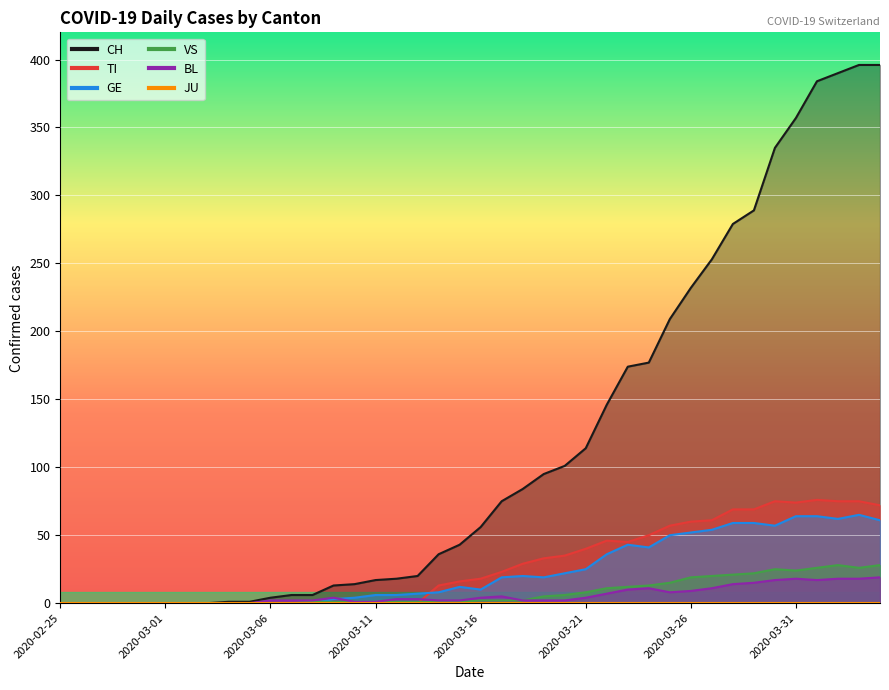

What is the spread (max minus min) of values at 2020-03-17?

73